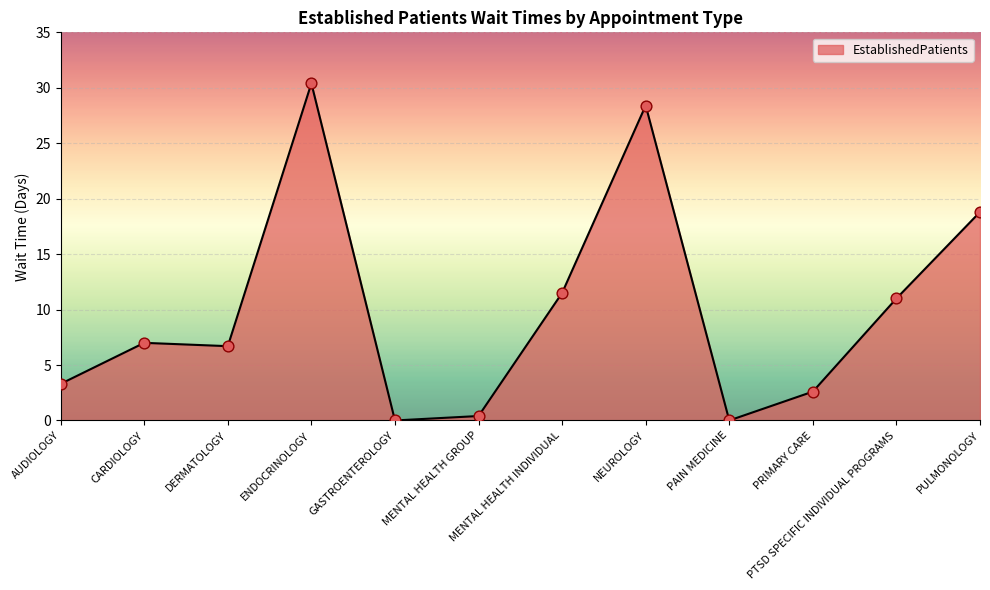

What is the change in value from CARDIOLOGY to PULMONOLOGY?

+11.8